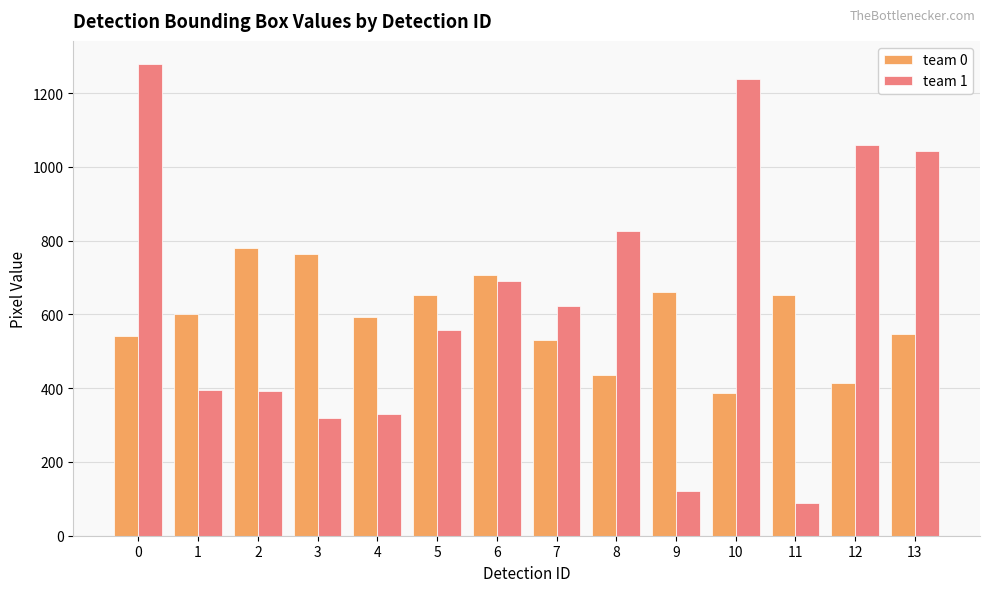

How many data points does each series have?

14